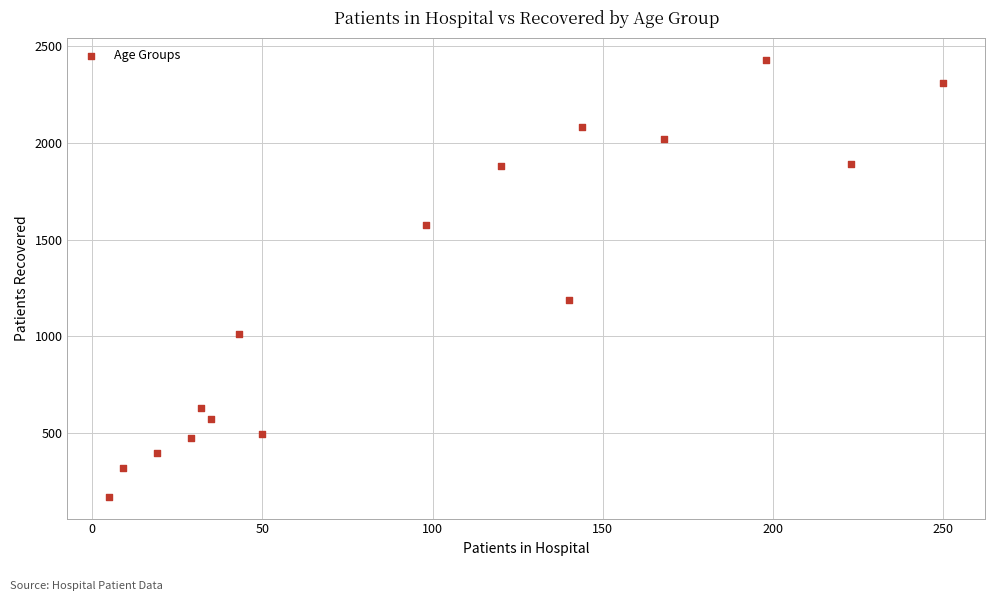

What Y value in the scatter plot is closest to 1301?

1187